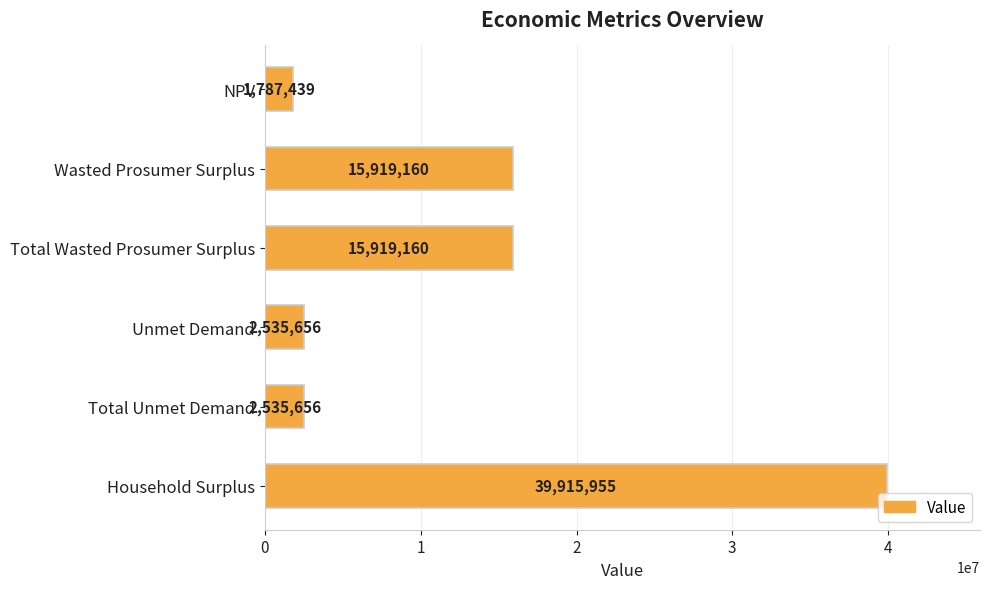

What is the label of the 5th bar from the top?

Total Unmet Demand